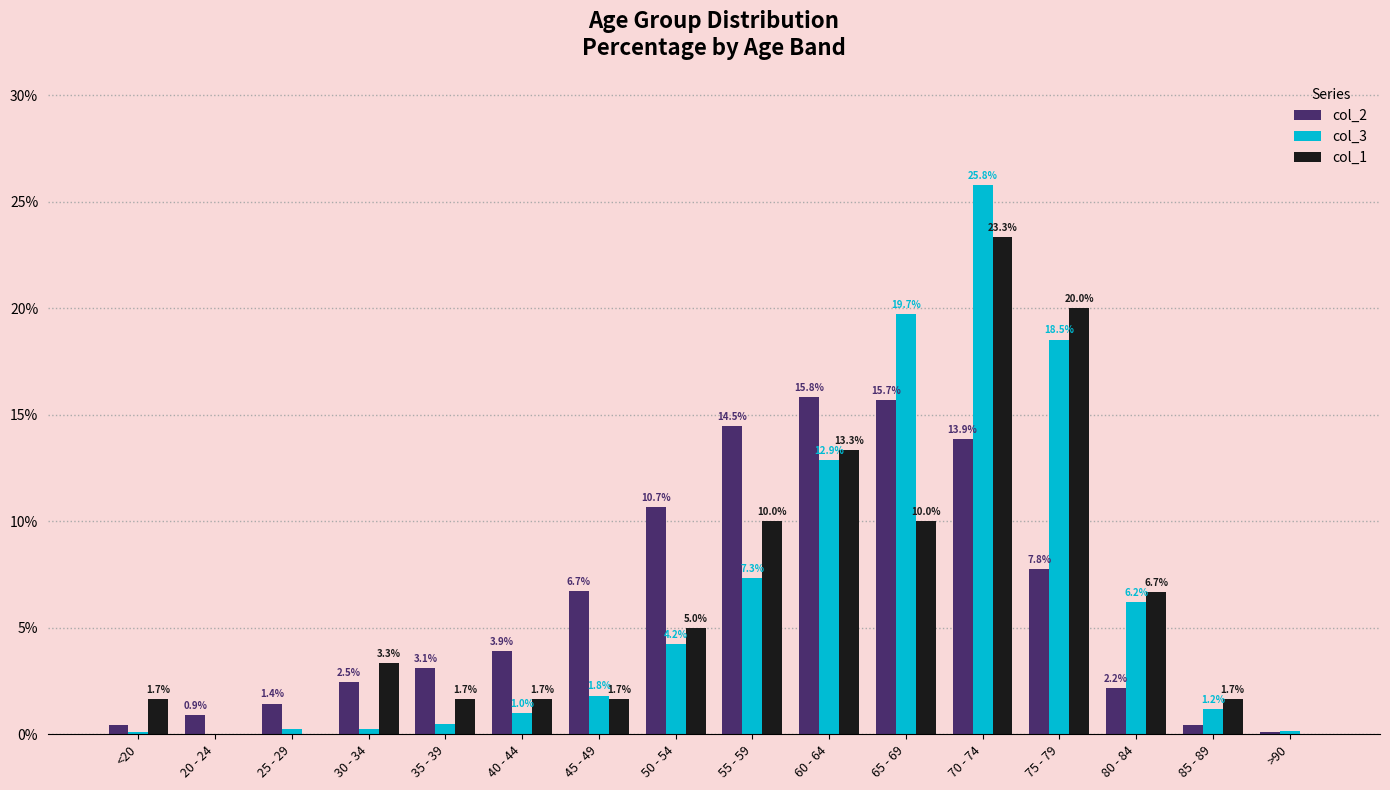

Read the col_3 value at 45 - 49.

1.8